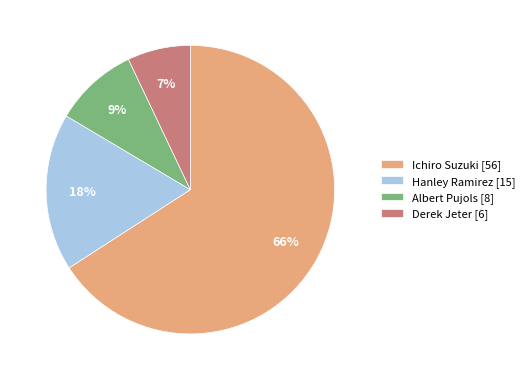

Is the sum of Ichiro Suzuki [56] and Hanley Ramirez [15] greater than half?

Yes